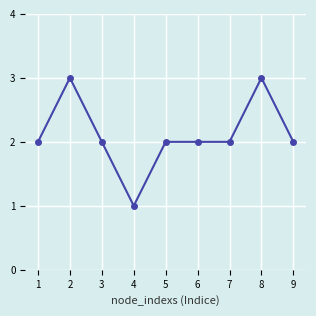

What is the difference between the highest and lowest values at 8?

3